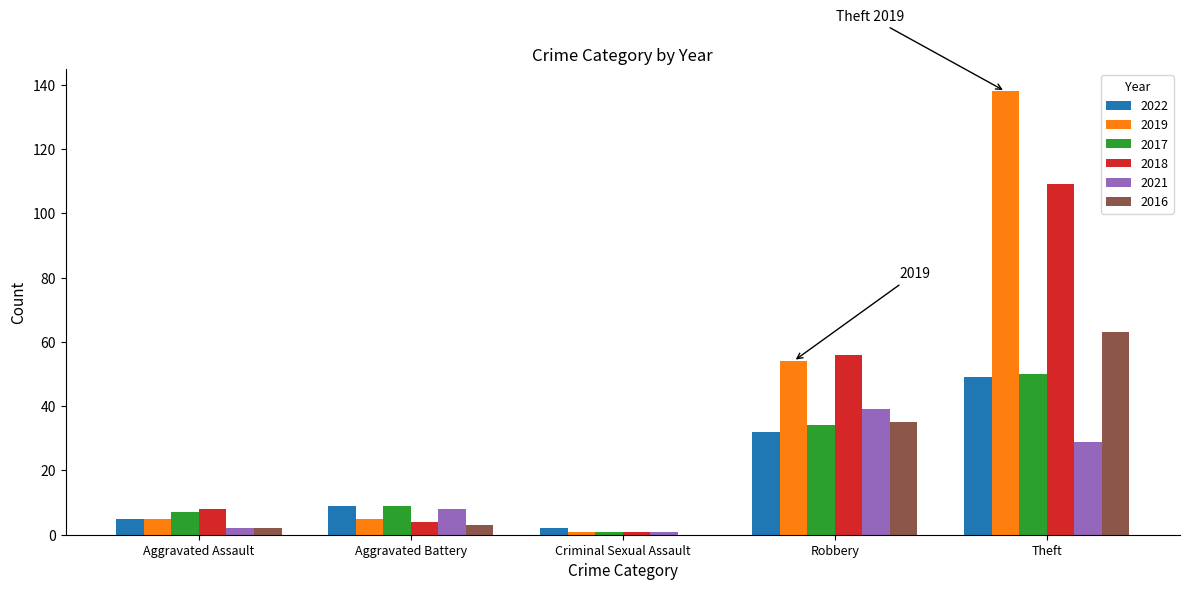

What is the total value across all series at Theft?

438